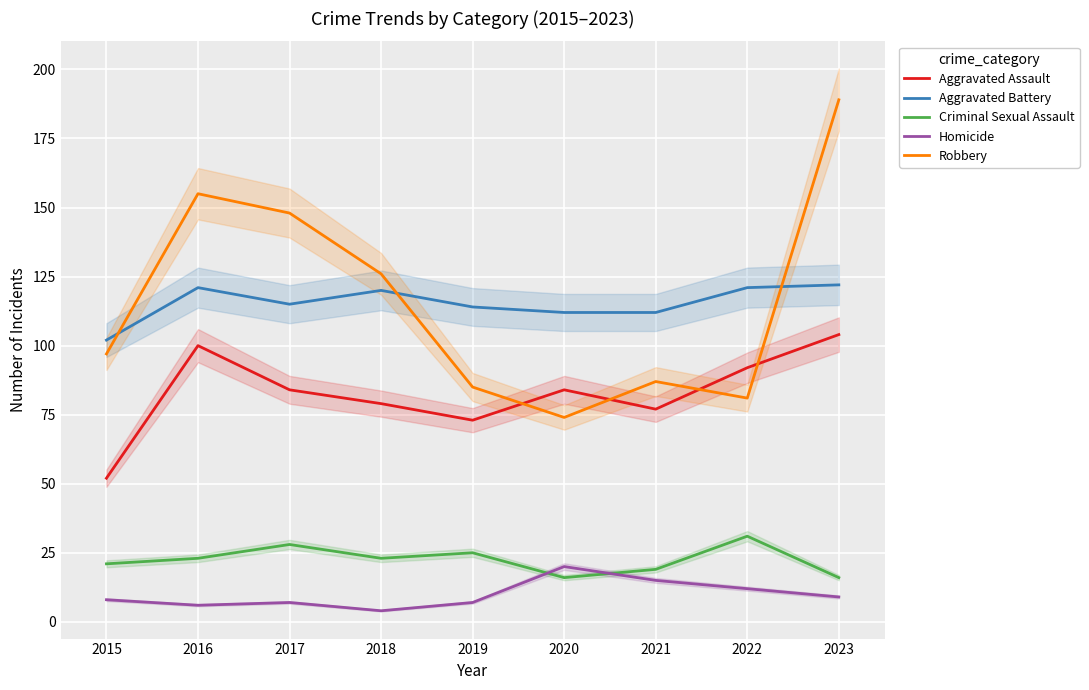

True or false: Criminal Sexual Assault has more than 0 interior local peaks.

True